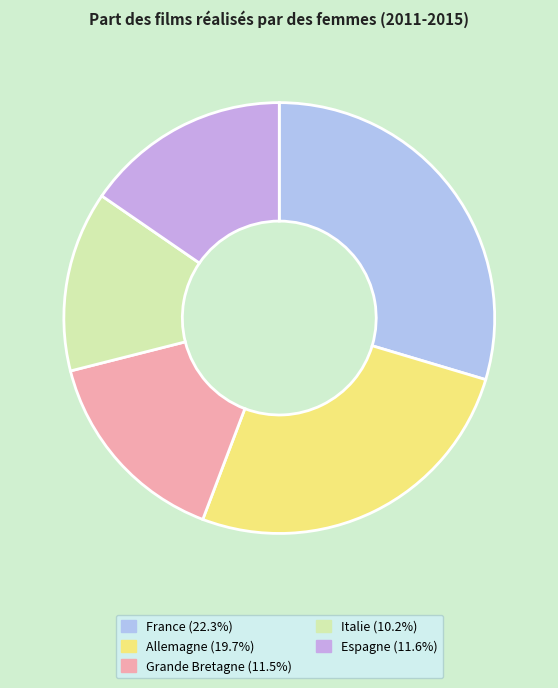

Count the number of slices in the pie.

5